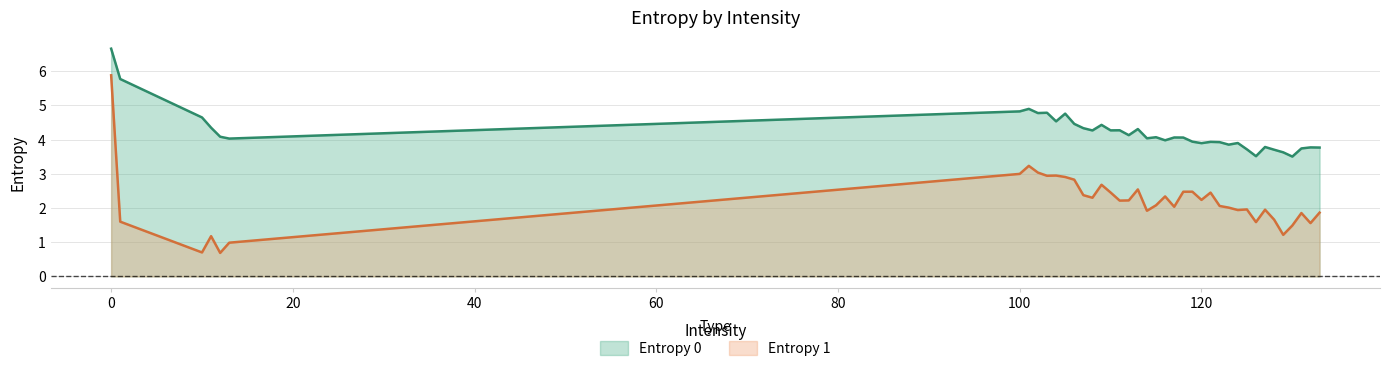

True or false: Entropy 0 has a value of 5.7 at 128.

False